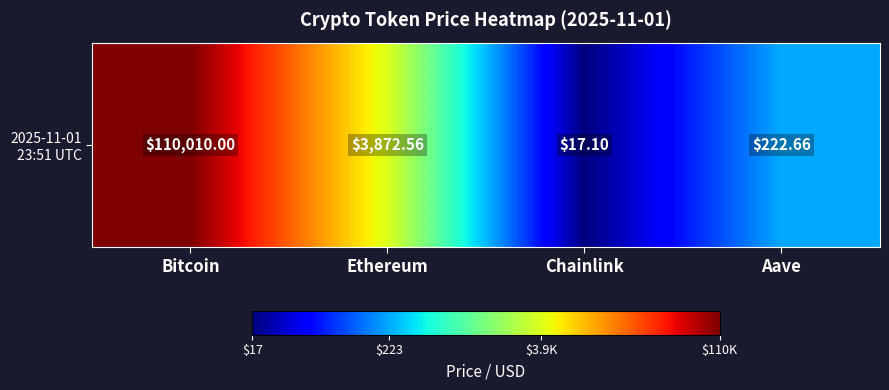

Reading left to right, transcribe all the data shown in this chart.

Bitcoin=5.0	Ethereum=3.6	Chainlink=1.2	Aave=2.3